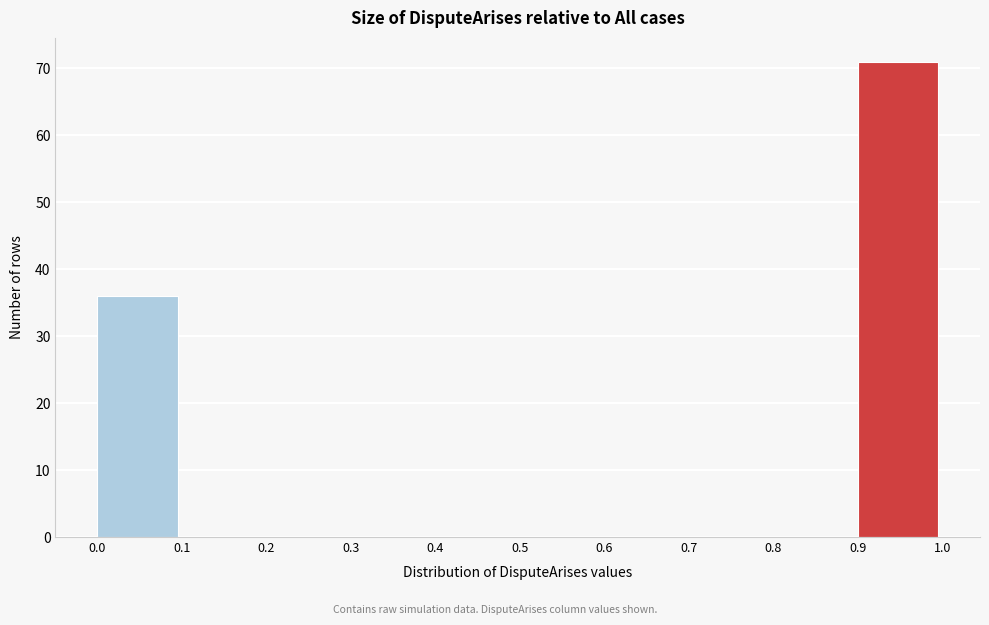

Reading left to right, transcribe this chart: for each bar, give the range it covers on the x-axis and its height. The values are not printed on the chart, so give them approximately, as read against the axis.

0.0 to 0.1: 36
0.1 to 0.2: 0
0.2 to 0.3: 0
0.3 to 0.4: 0
0.4 to 0.5: 0
0.5 to 0.6: 0
0.6 to 0.7: 0
0.7 to 0.8: 0
0.8 to 0.9: 0
0.9 to 1.0: 71